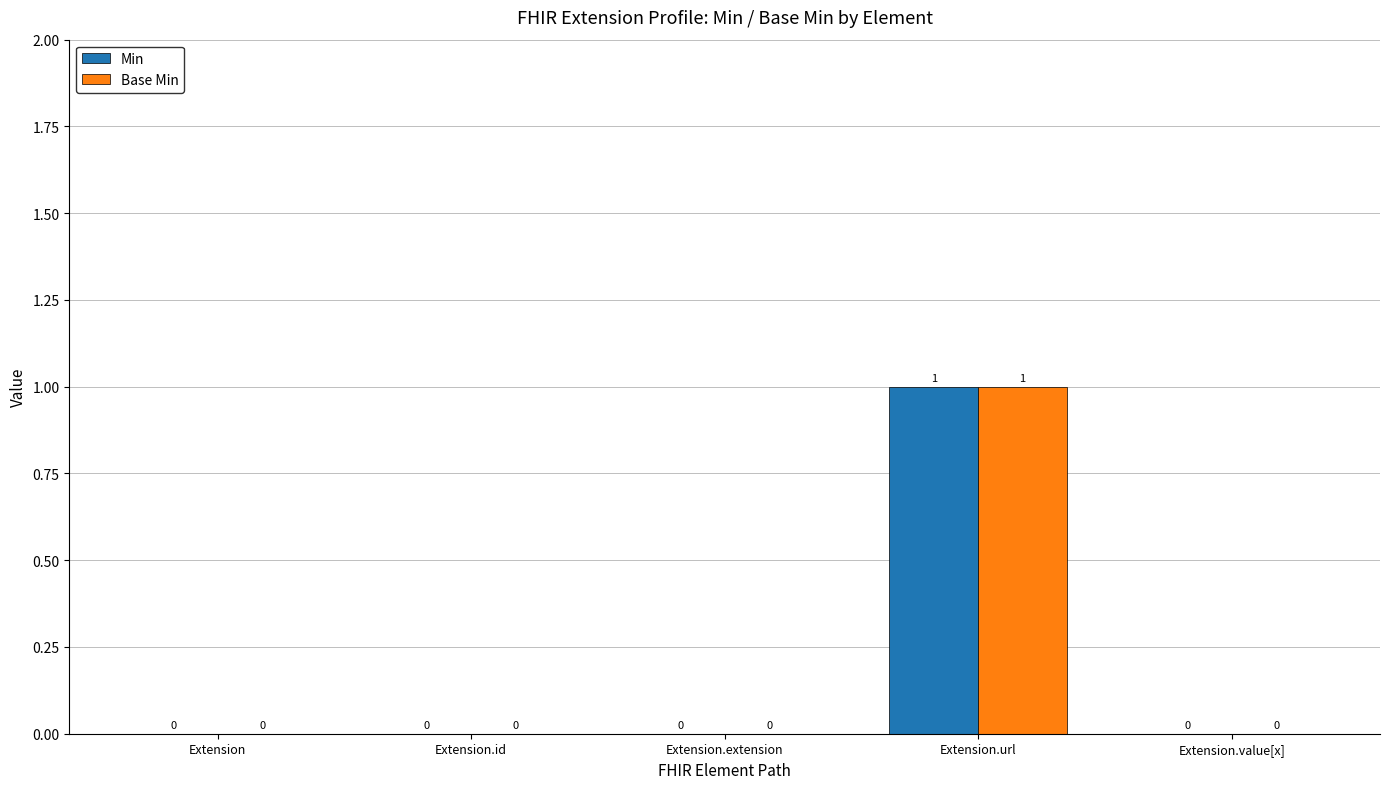

The value of Base Min at Extension.extension is 0. True or false?

True